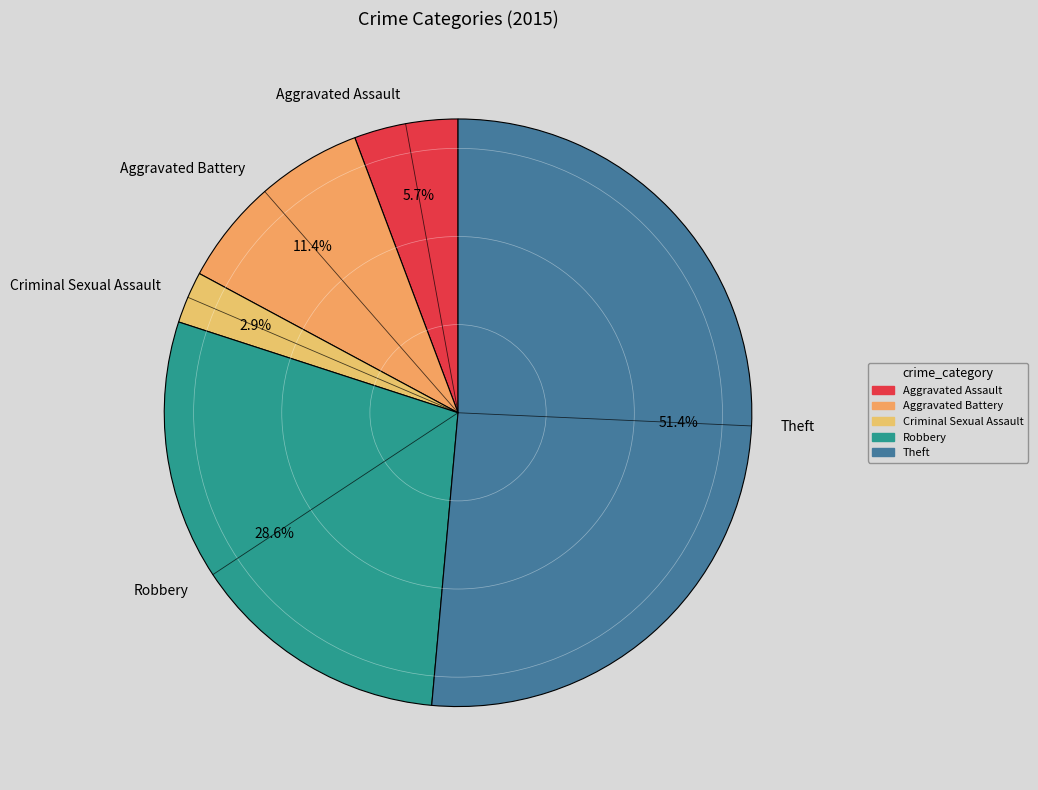

How many slices are in this pie chart?

5